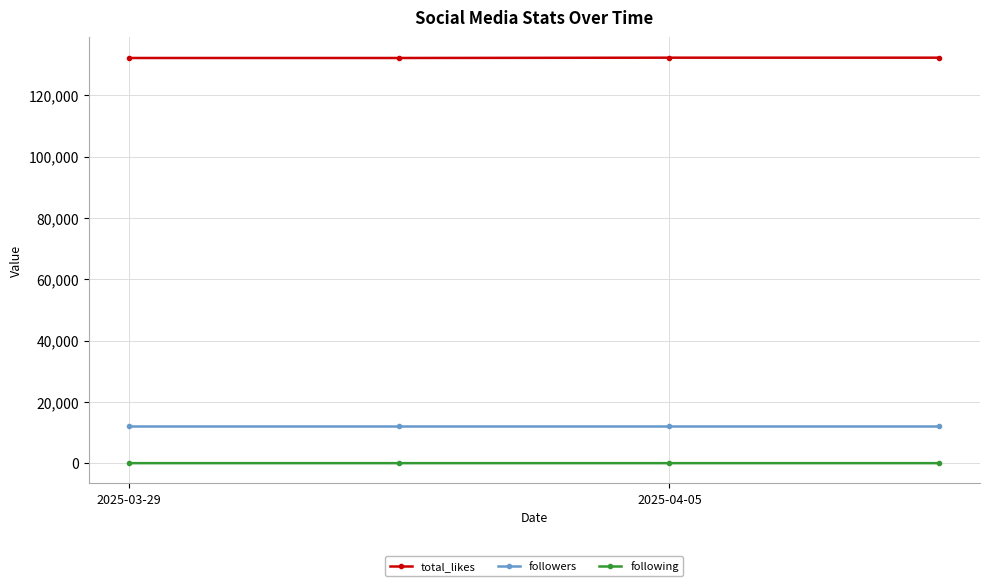

List the series in order of their peak value, highest first.

total_likes, followers, following